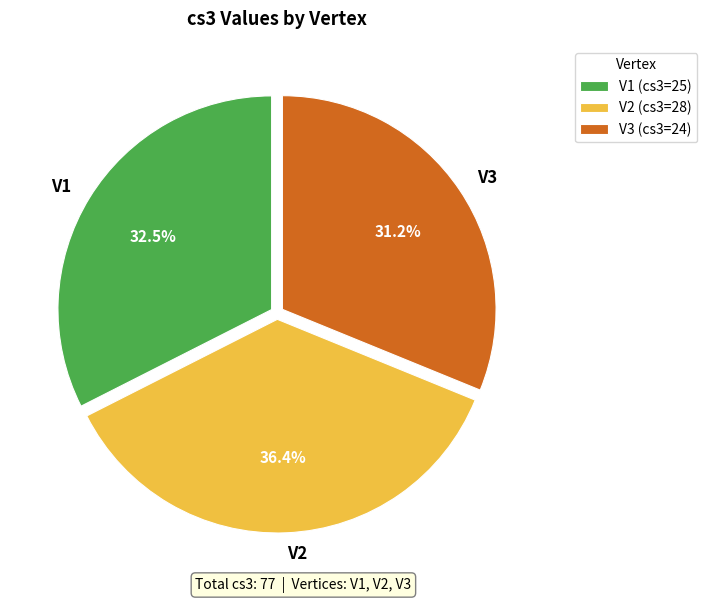

How many slices are in this pie chart?

3